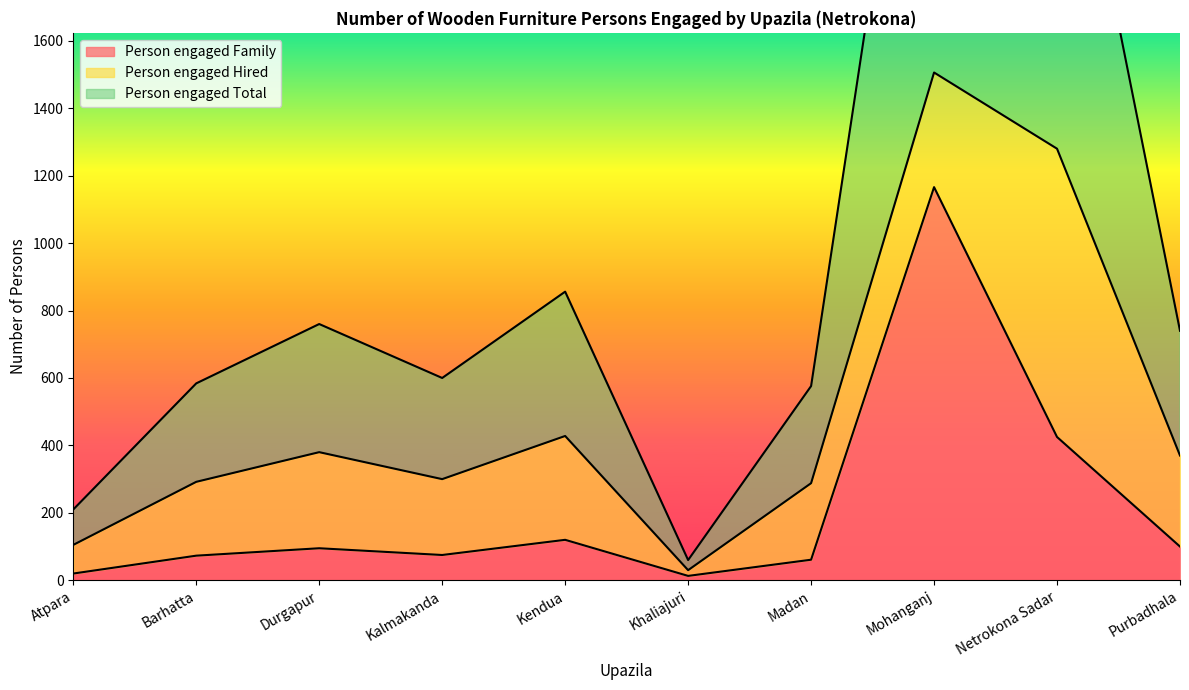

The Person engaged Total series shows 856 at Kendua. True or false?

True